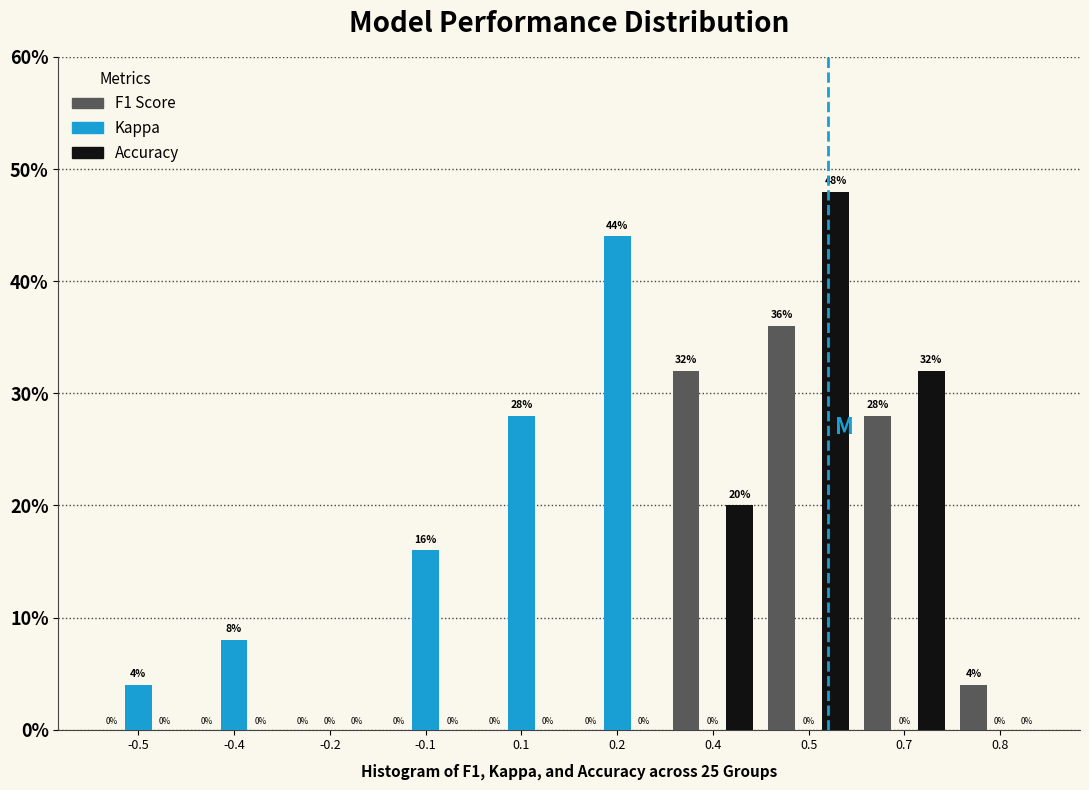

Reading left to right, list all the values displayed in this chart.

F1: -0.5=0.0	-0.4=0.0	-0.2=0.0	-0.1=0.0	0.1=0.0	0.2=0.0	0.4=32.0	0.5=36.0	0.7=28.0	0.8=4.0
Kappa: -0.5=4.0	-0.4=8.0	-0.2=0.0	-0.1=16.0	0.1=28.0	0.2=44.0	0.4=0.0	0.5=0.0	0.7=0.0	0.8=0.0
Accuracy: -0.5=0.0	-0.4=0.0	-0.2=0.0	-0.1=0.0	0.1=0.0	0.2=0.0	0.4=20.0	0.5=48.0	0.7=32.0	0.8=0.0